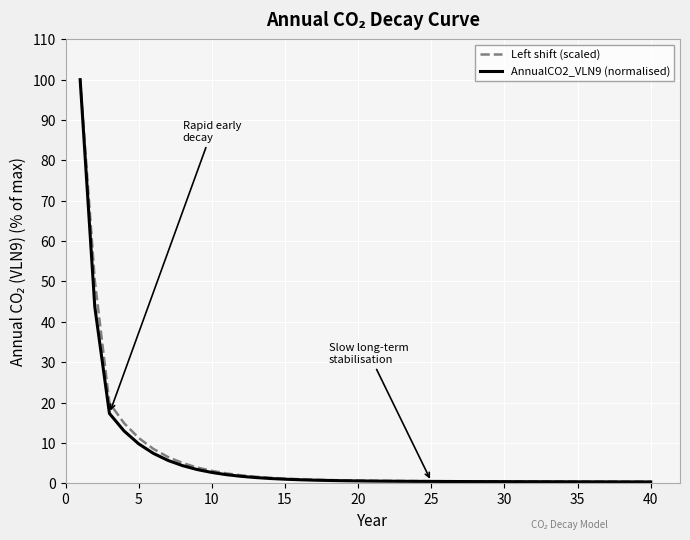

What is the maximum value for AnnualCO2_VLN9 (normalised)?

100.0